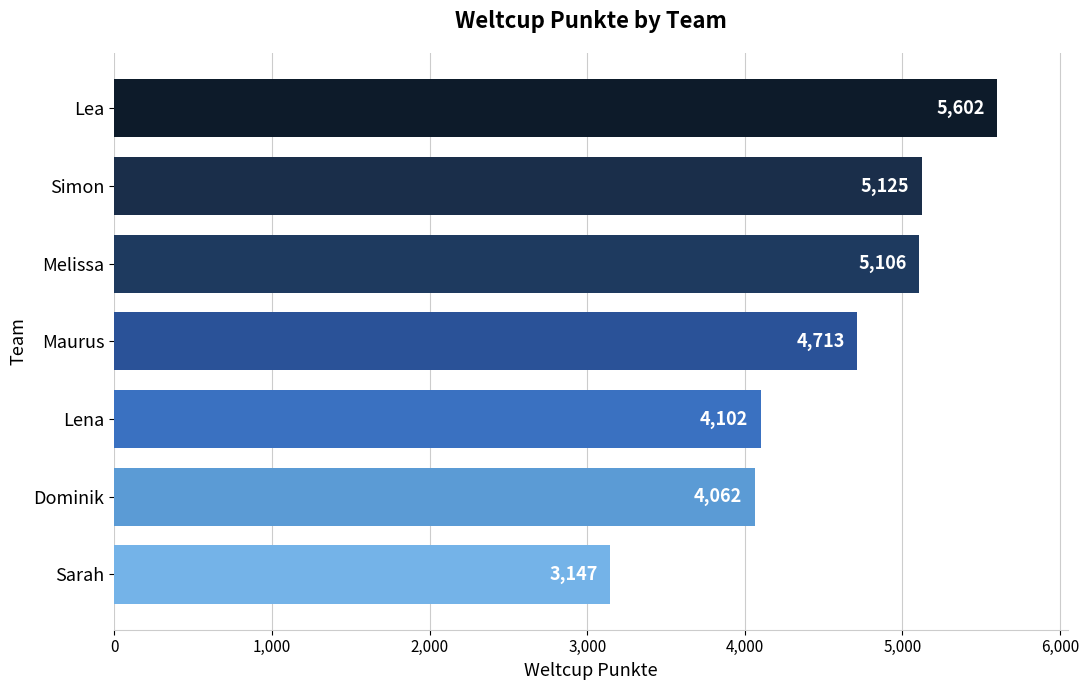

What is the change in value from Dominik to Simon?

+1063